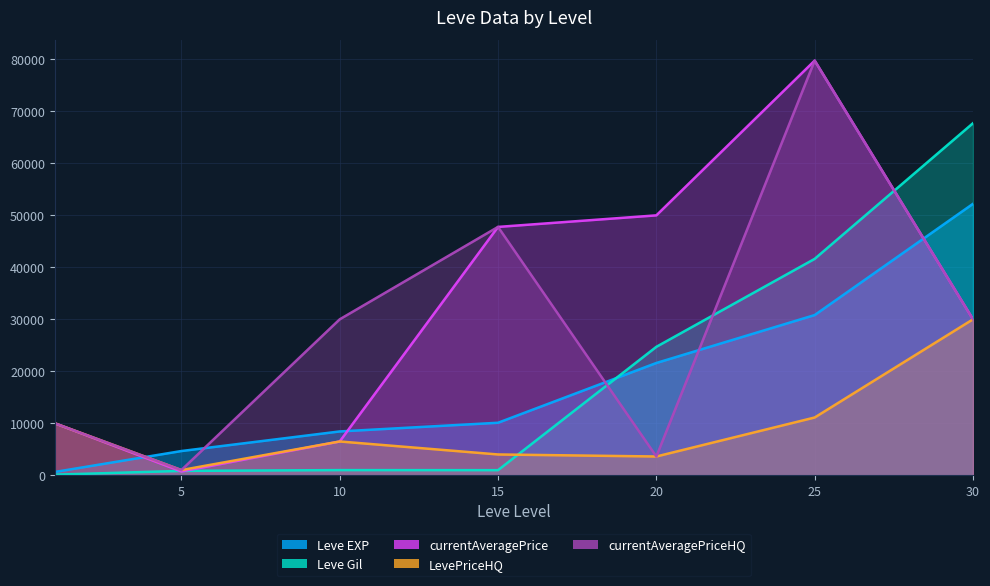

What is the minimum value for Leve Gil?

112.0